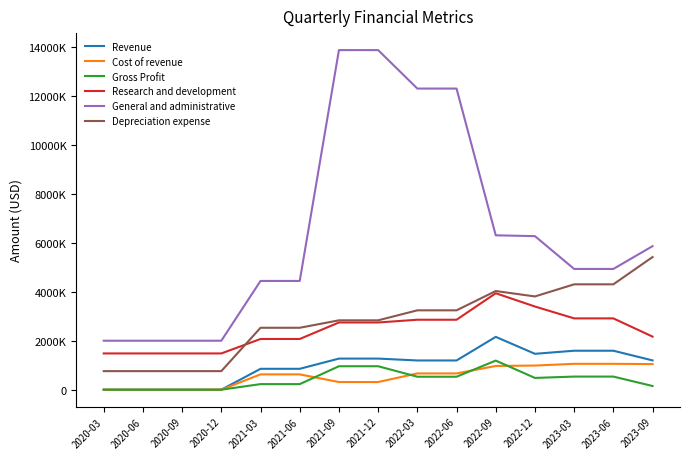

The Gross Profit series shows 1189000 at 2022-09. True or false?

True